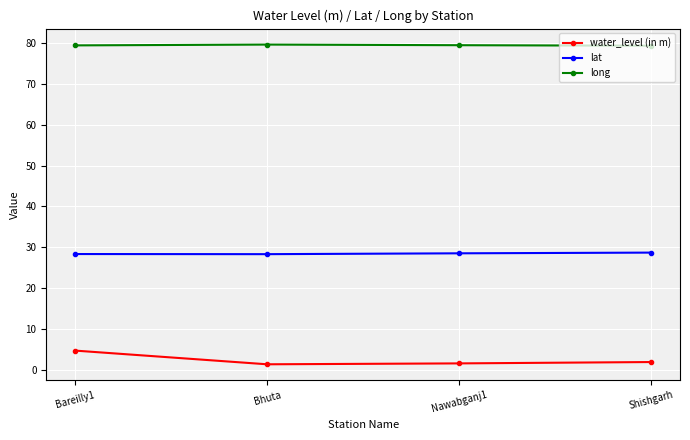

Rank the series by their average value, from highest to lowest.

long, lat, water_level (in m)